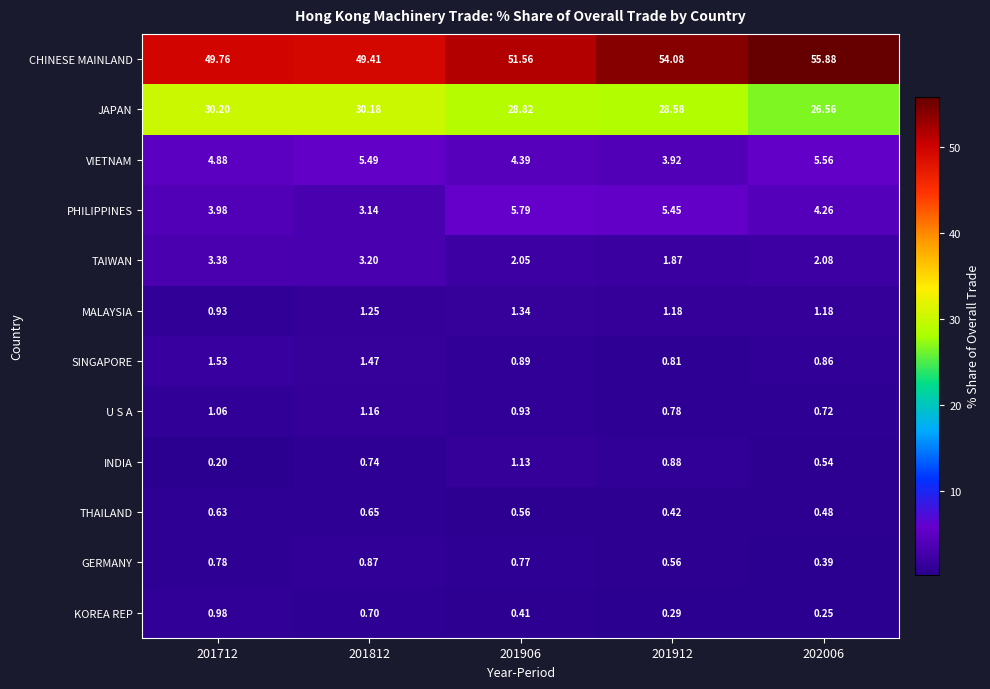

Is the value of KOREA REP at 201812 greater than the value of CHINESE MAINLAND at 201912?

No